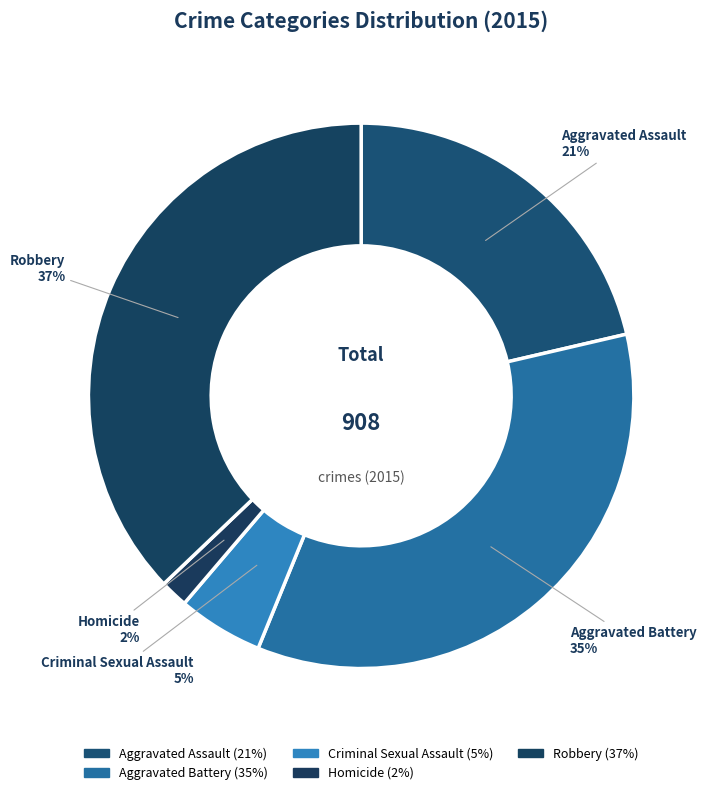

How many slices are in this pie chart?

5